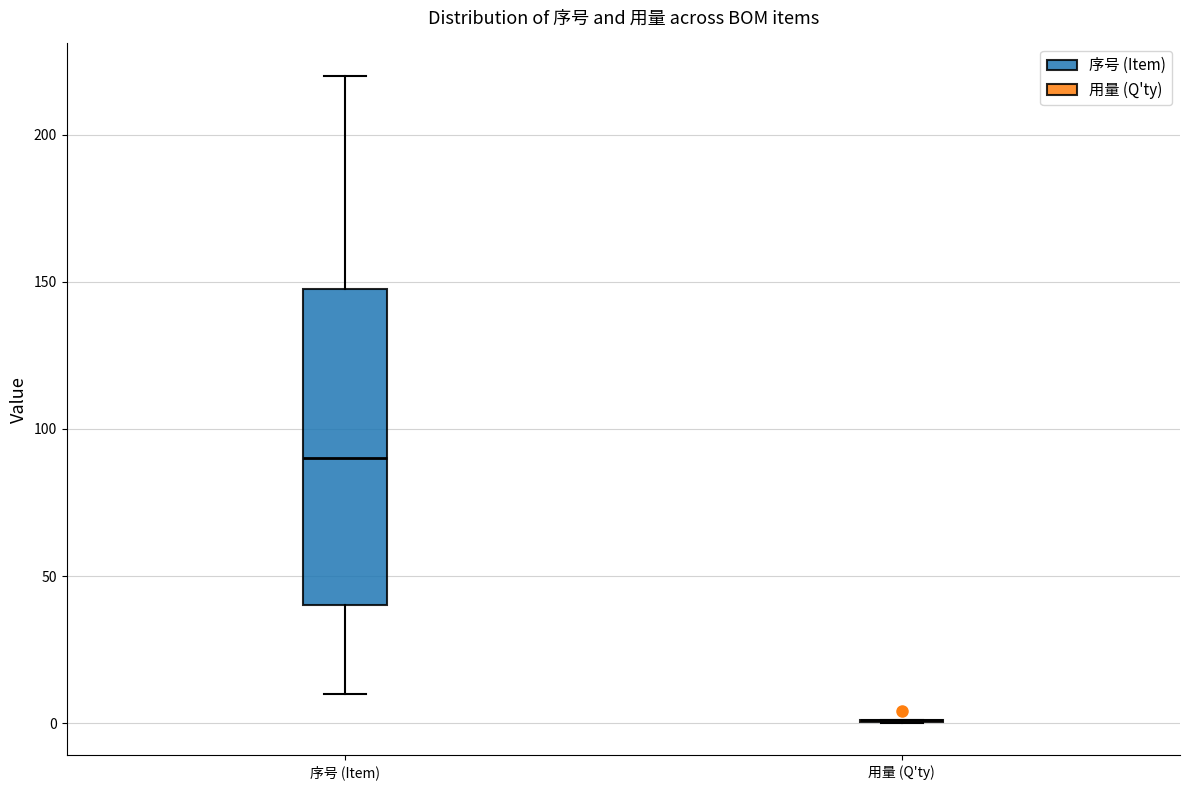

Comparing the boxes themselves (not the whiskers), which one is the tallest?

序号 (Item)